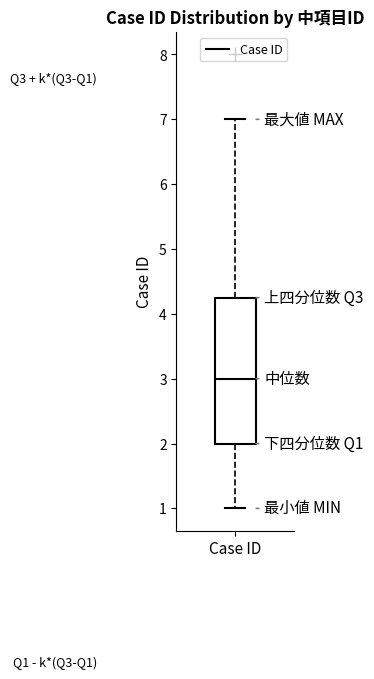

Where does the median line of the box for Case ID sit on the y-axis? The values are not printed on the chart, so give them approximately, as read against the axis.

3.0